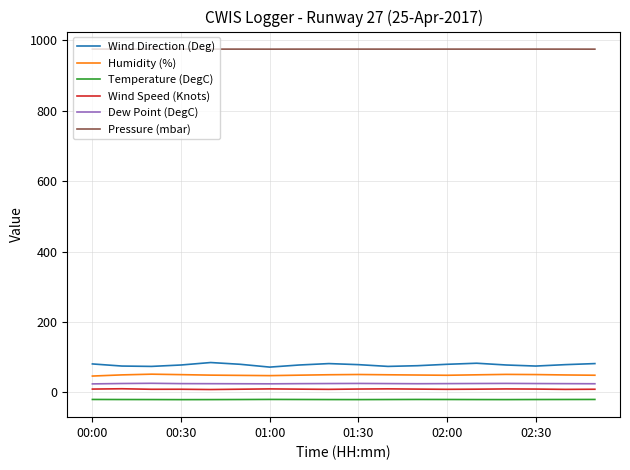

What is the maximum value shown in the chart?

975.5